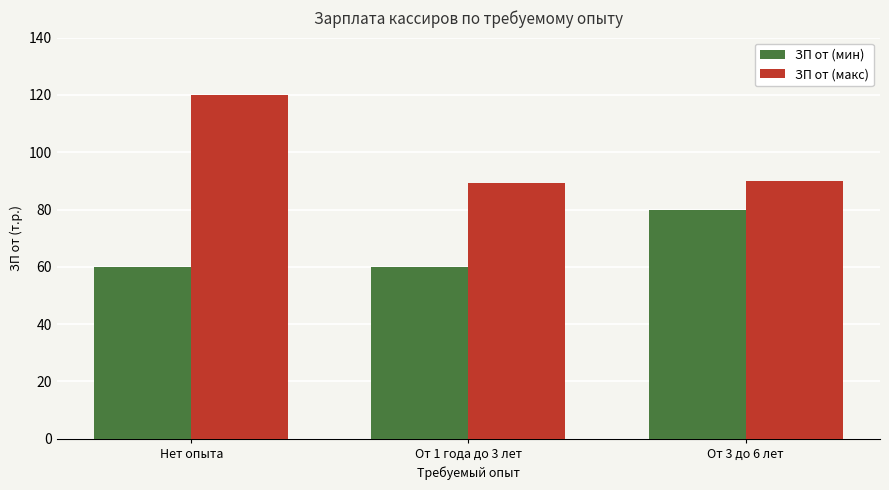

Which series has the widest spread of values?

ЗП от (макс)